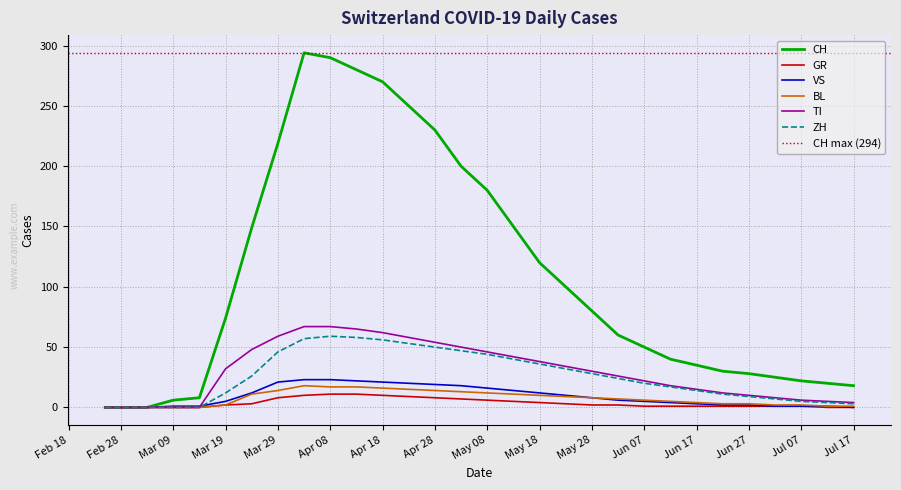

Is the value of GR at 2020-03-14 greater than the value of BL at 2020-07-12?

No